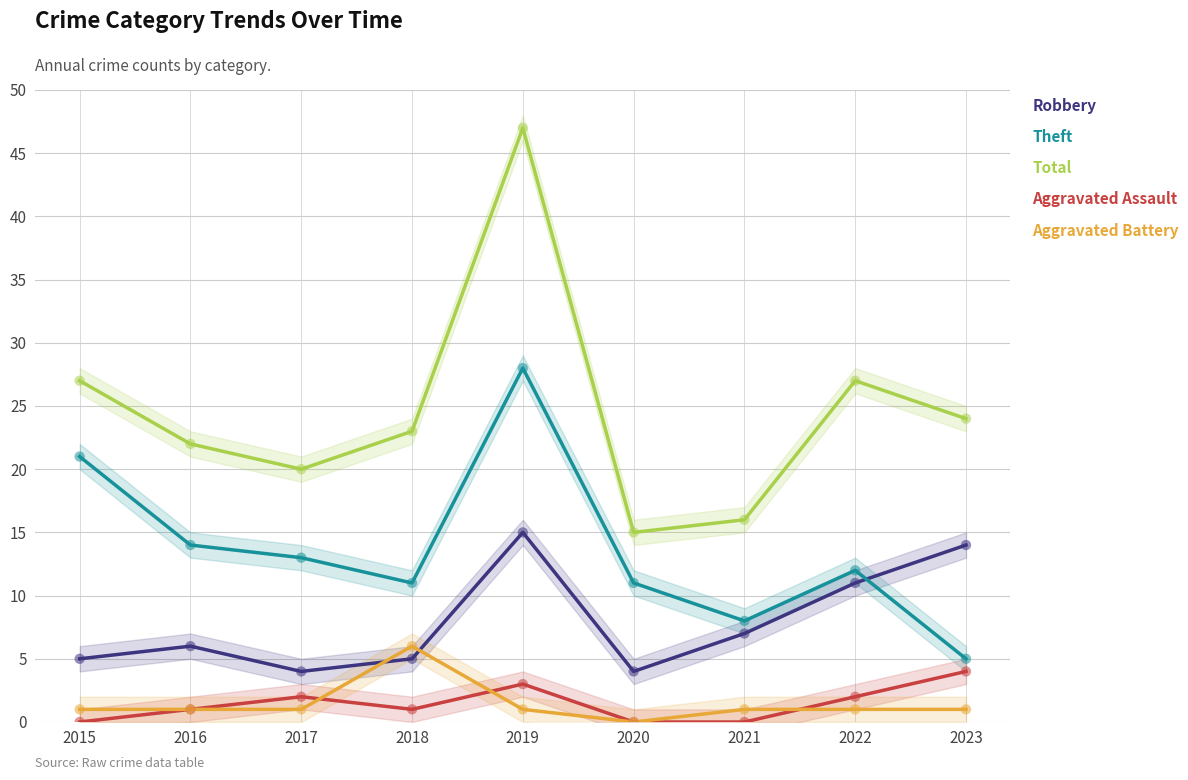

What are all the series names shown in the legend?

Robbery, Theft, Total, Aggravated Assault, Aggravated Battery